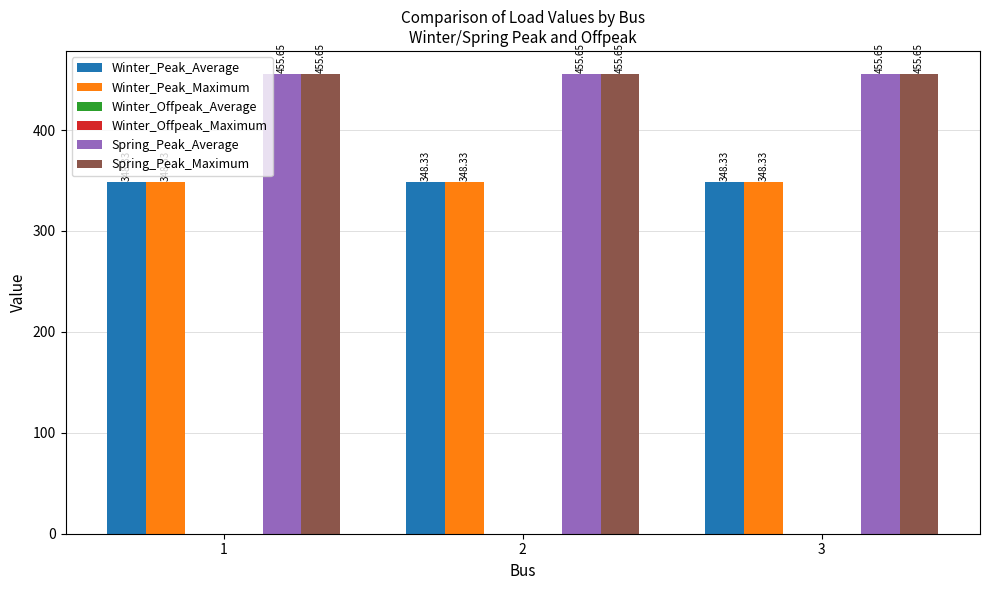

What is the greatest value displayed?

455.6